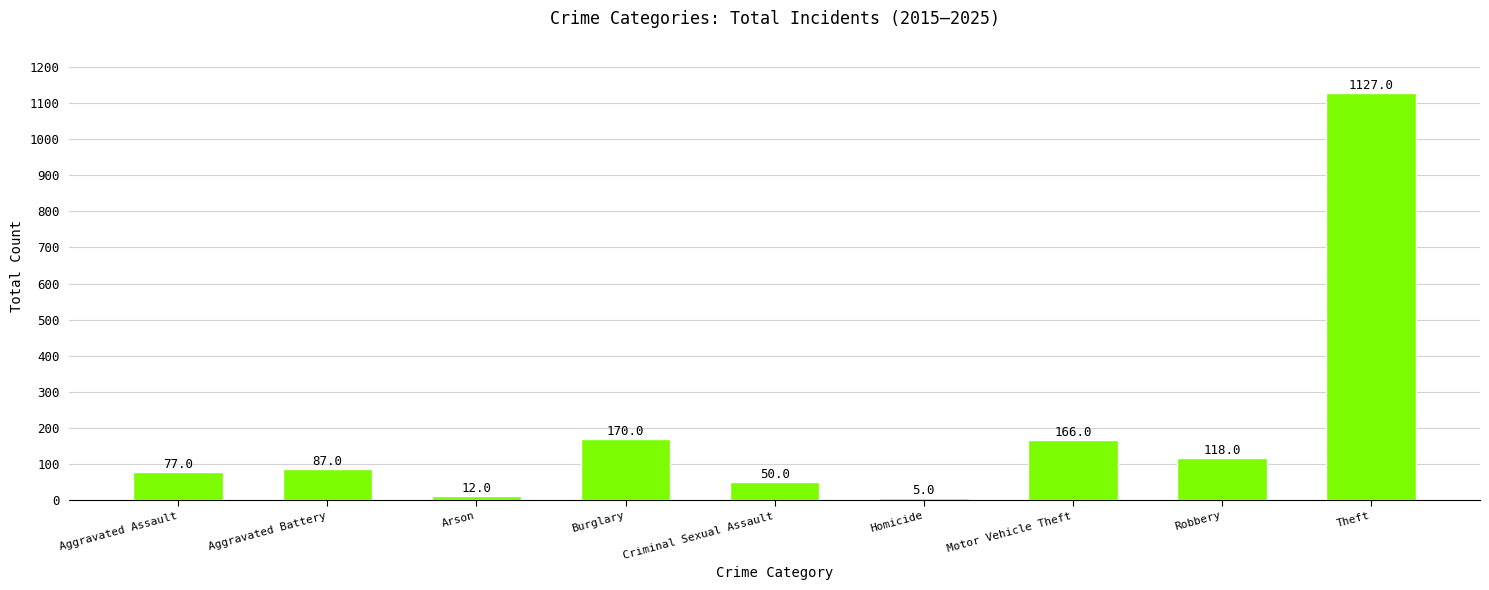

What is the sum of all values?

1812